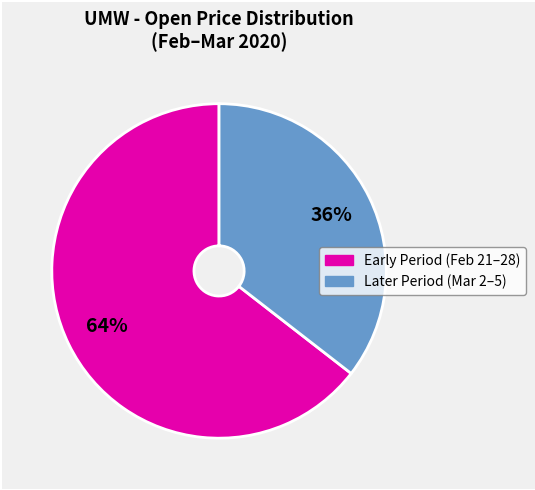

Count the number of slices in the pie.

2